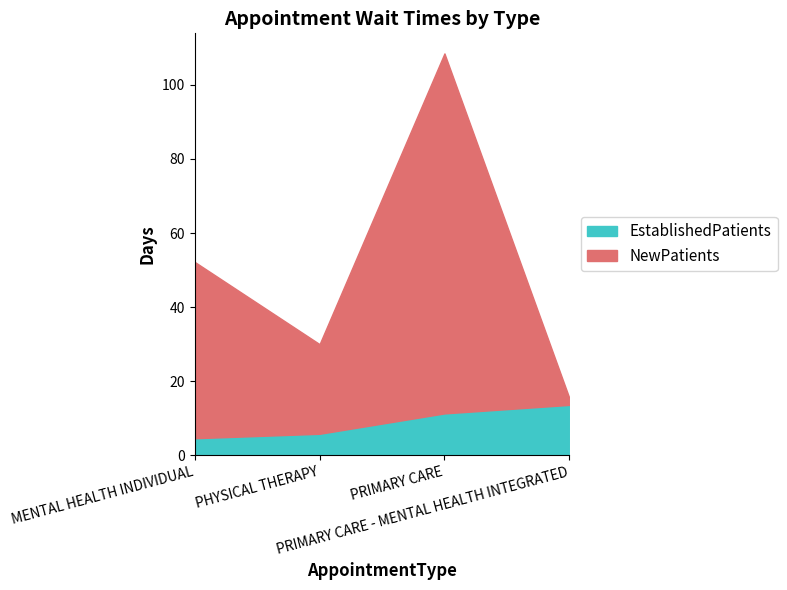

How many lines are shown in the chart?

2